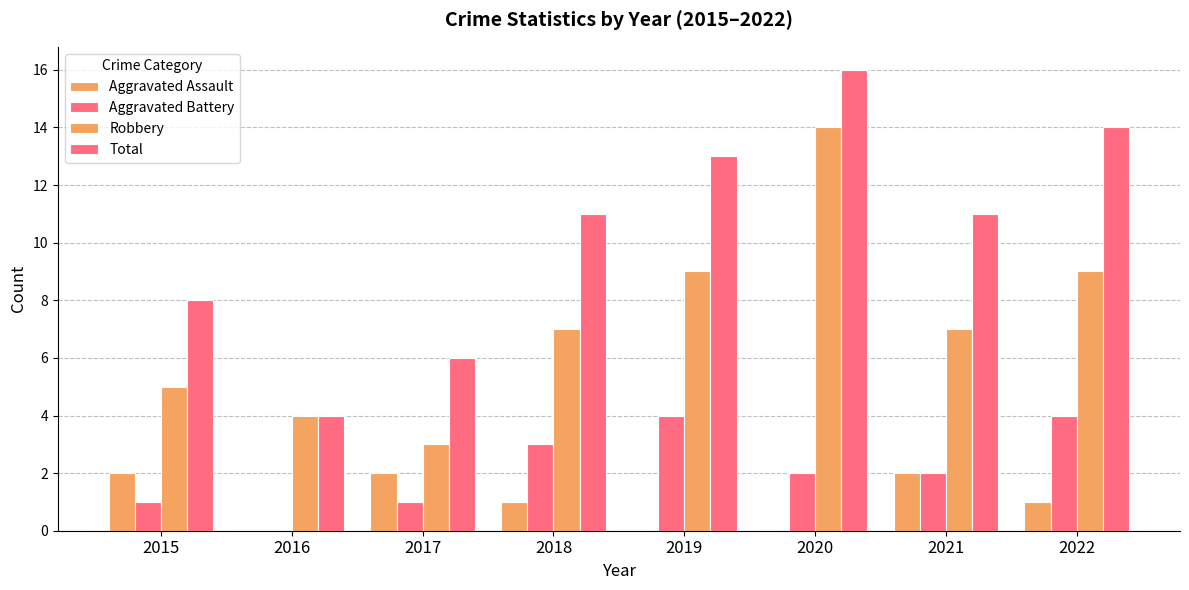

What is the total value across all series at 2017?

12